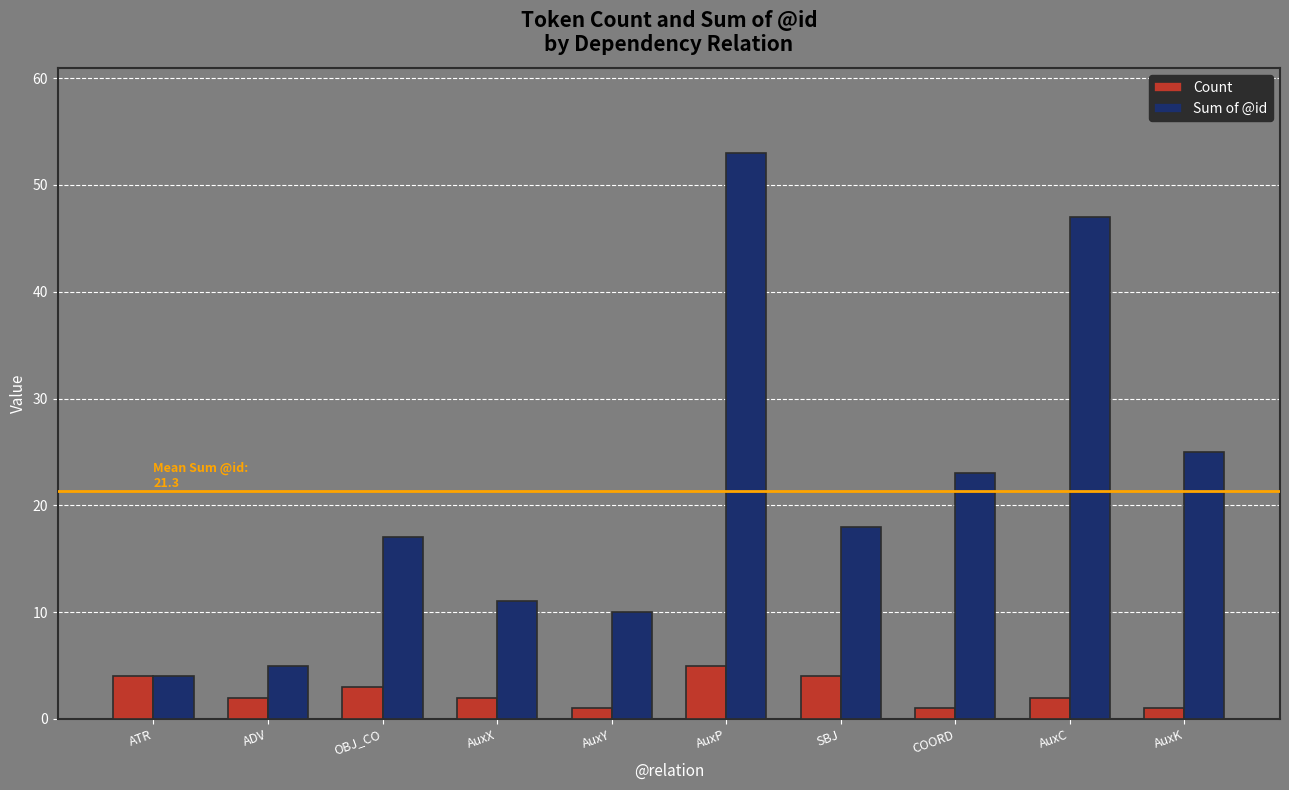

Which series changed the most between ADV and AuxC?

Sum of @id